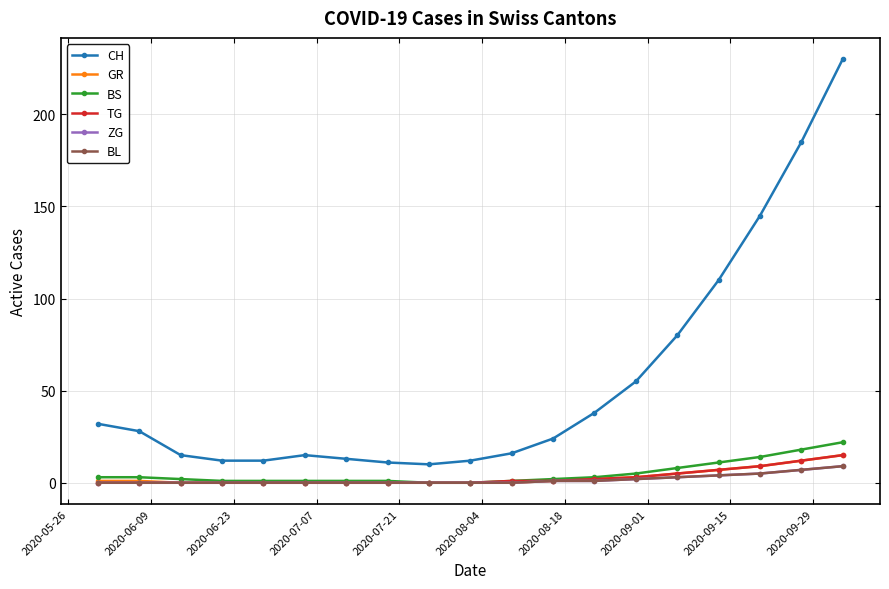

Does the chart have visible grid lines?

Yes